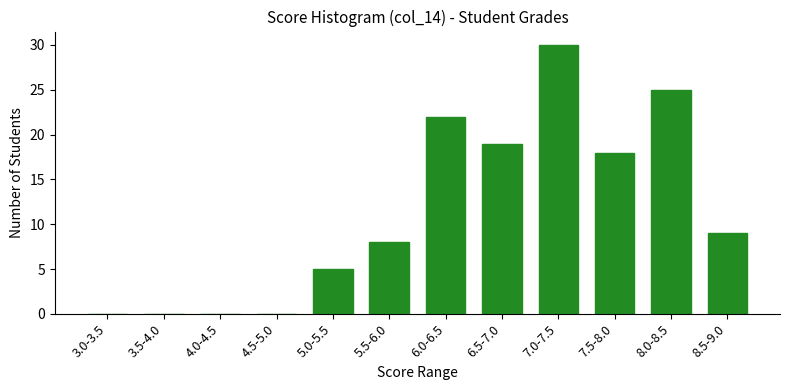

Reading right to left, extract all data points from this chart.

8.5-9.0=9	8.0-8.5=25	7.5-8.0=18	7.0-7.5=30	6.5-7.0=19	6.0-6.5=22	5.5-6.0=8	5.0-5.5=5	4.5-5.0=0	4.0-4.5=0	3.5-4.0=0	3.0-3.5=0